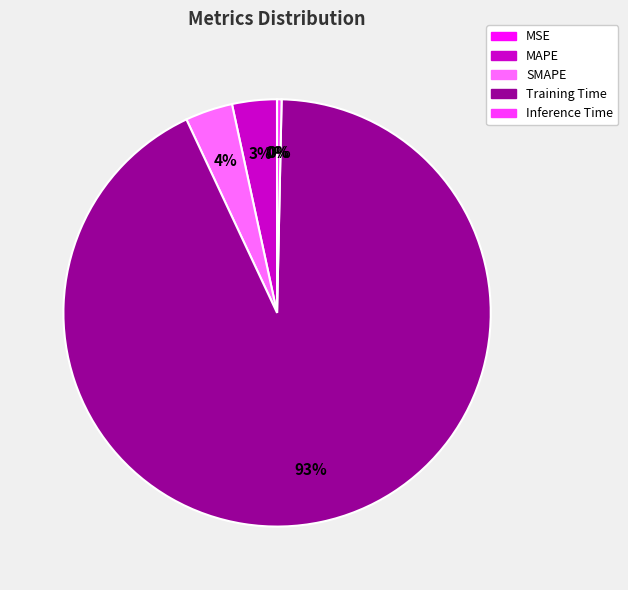

True or false: Training Time accounts for 99% of the total.

False